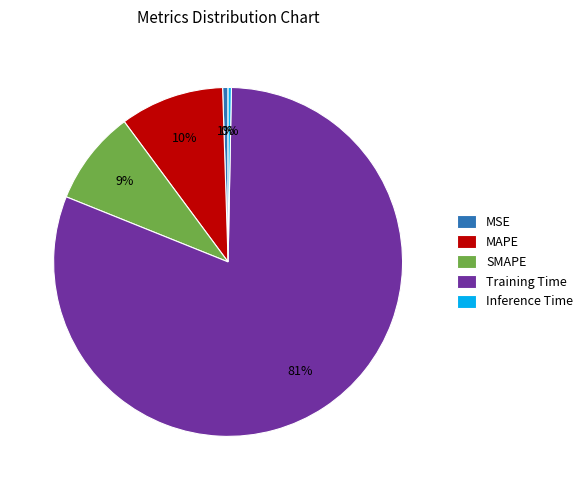

Which slice represents more than half of the pie?

Training Time